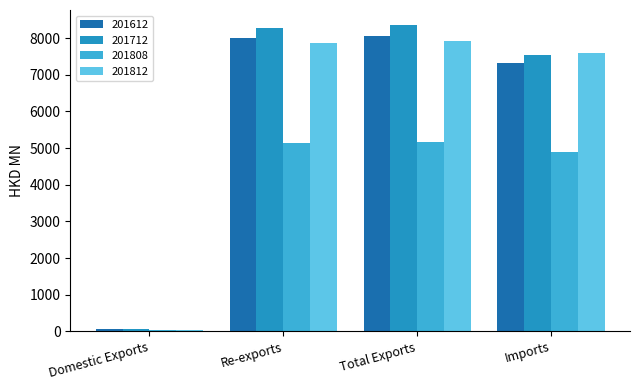

What is the spread (max minus min) of values at Imports?

2702.5